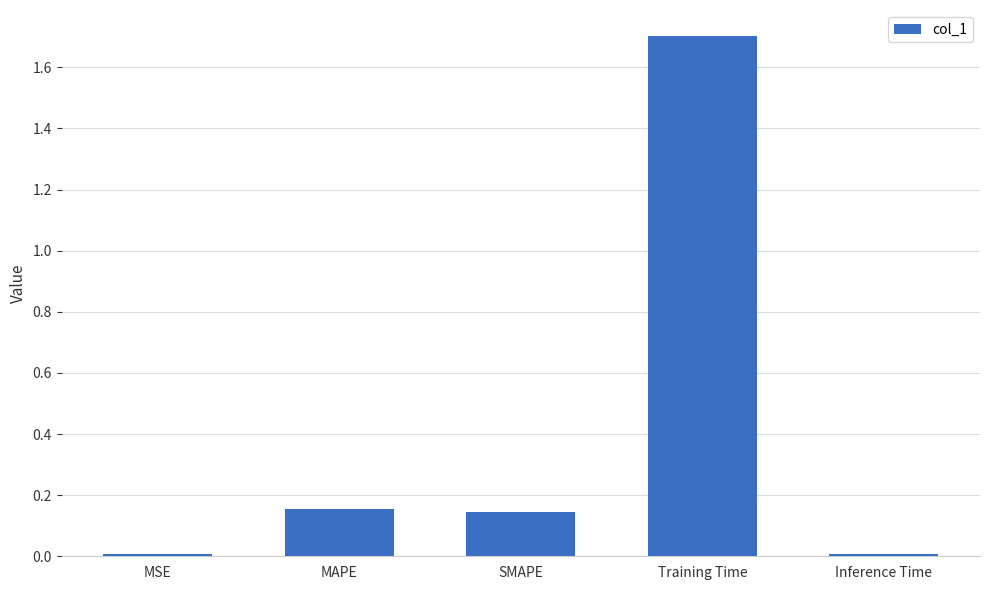

What is the change in value from MAPE to Training Time?

+1.5